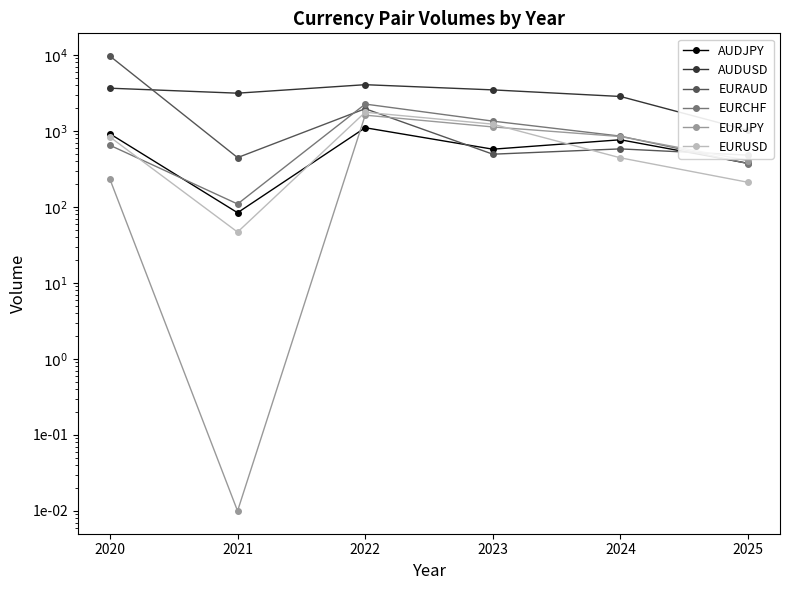

How many values in the EURAUD series are below 580?

3